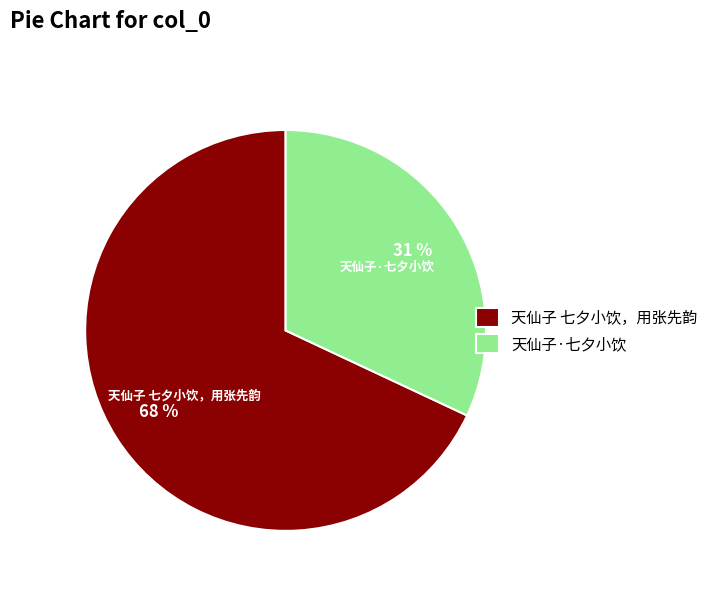

How many segments does this pie chart have?

2